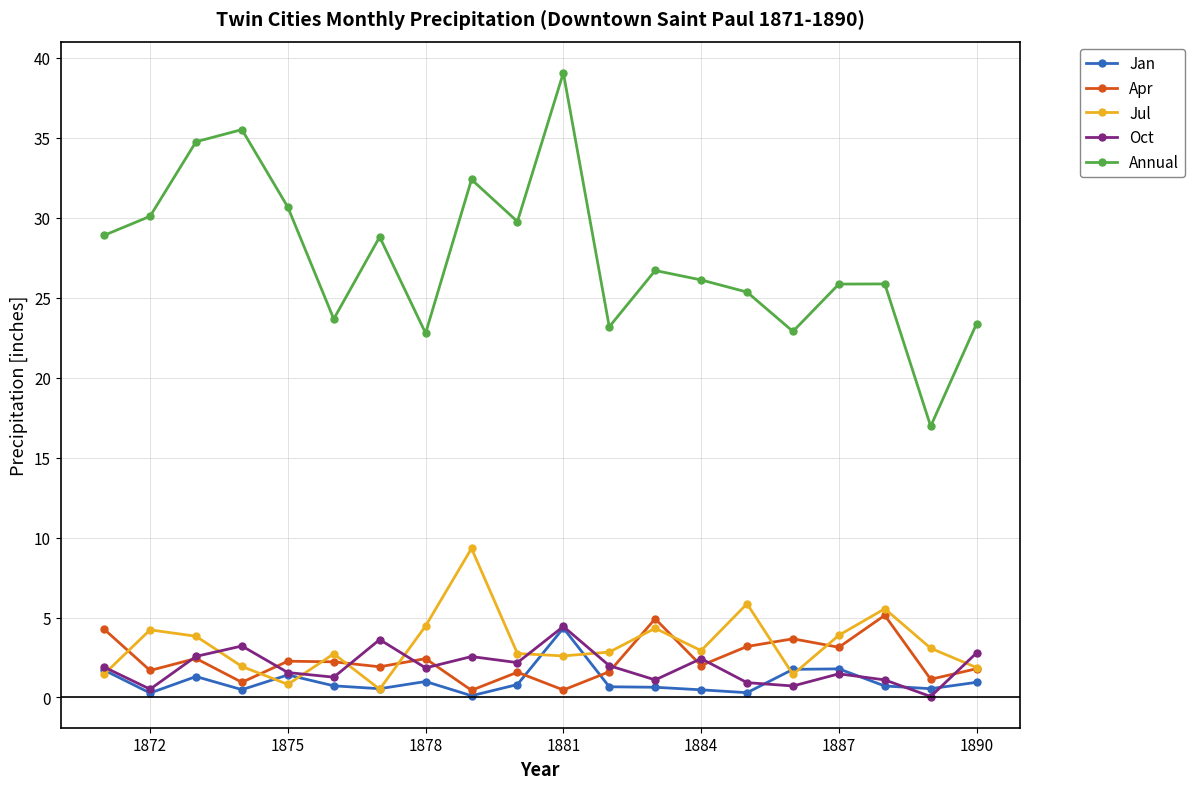

What is the maximum value shown in the chart?

39.1